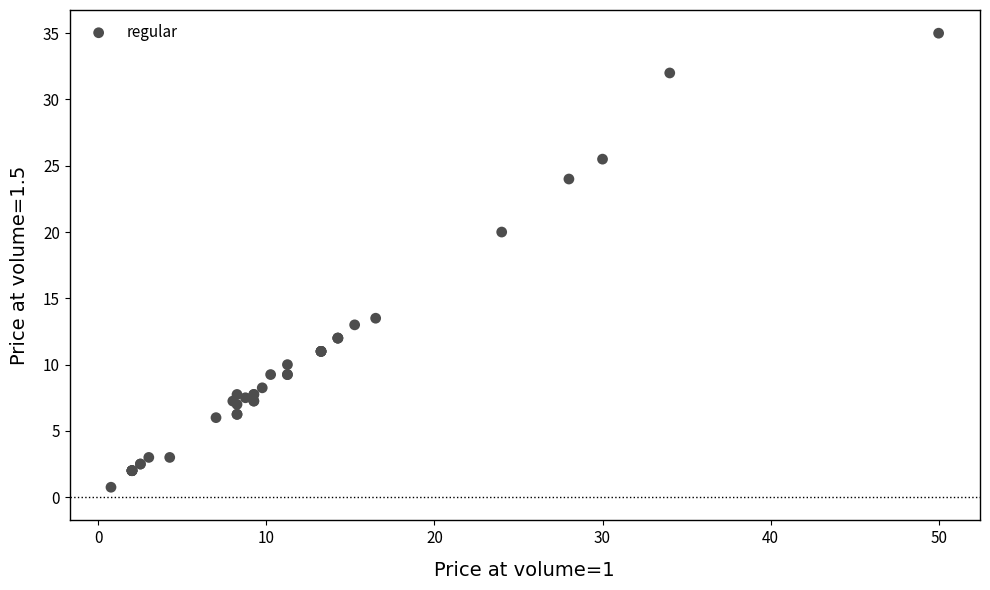

What Y value in the scatter plot is closest to 17?

20.0